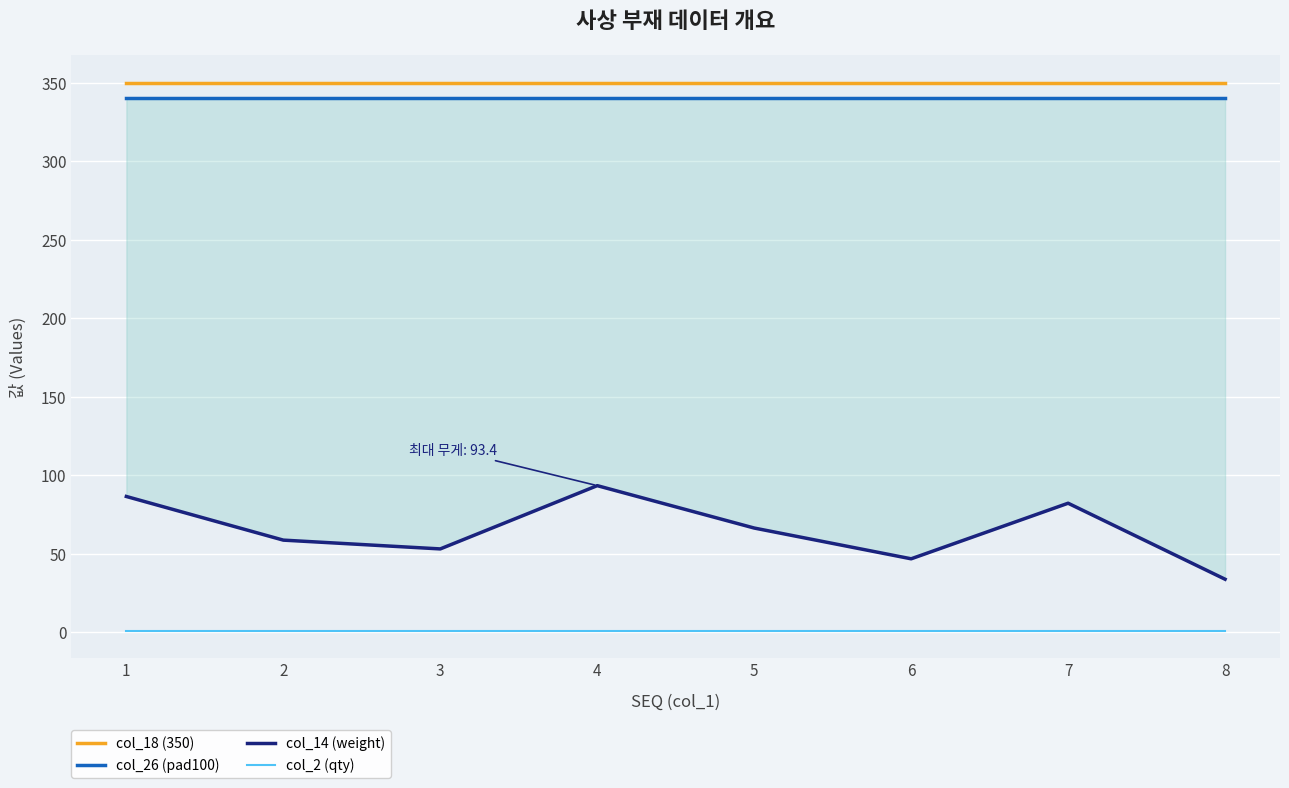

Which series has the largest total across all categories?

col_18 (350)